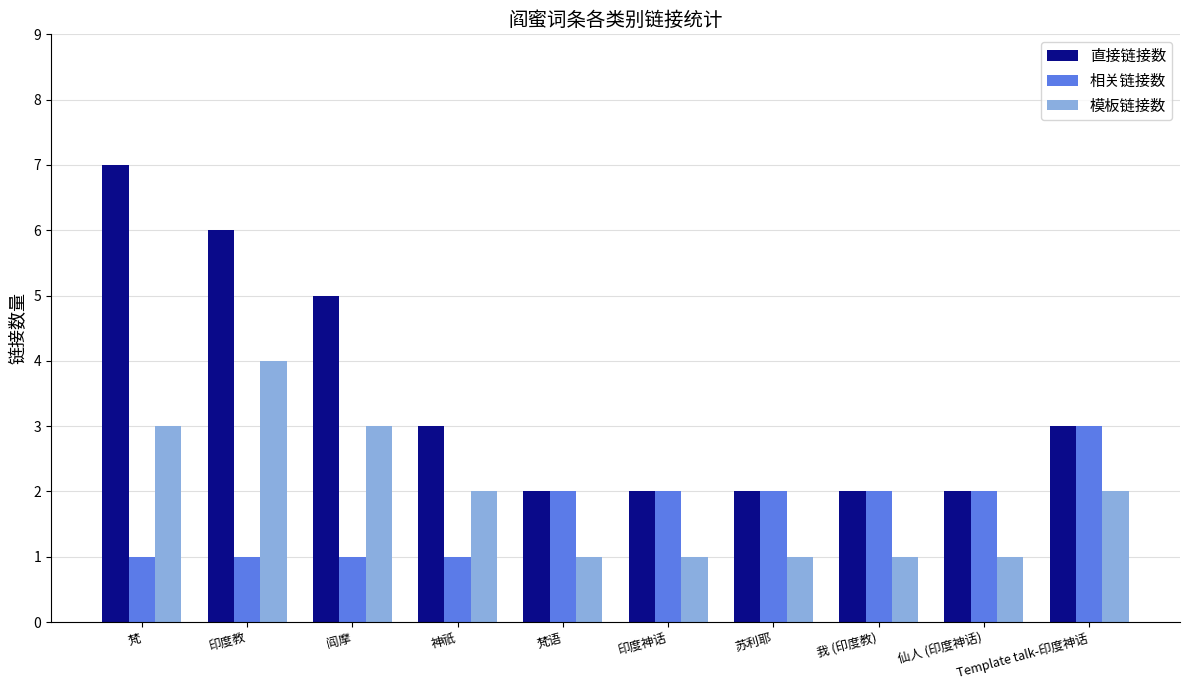

What value does the 相关链接数 series have at 神祇?

1